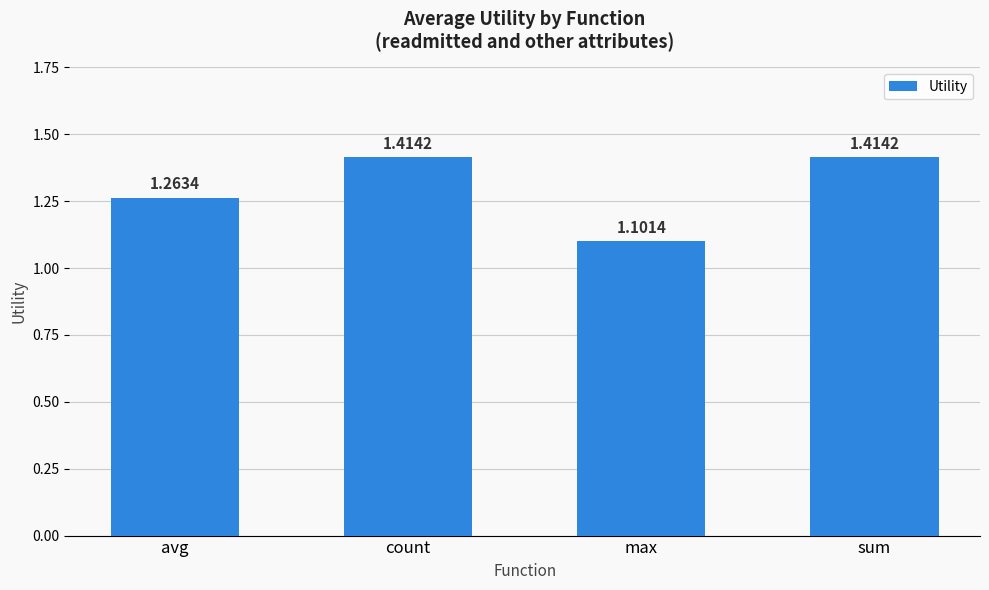

What is the label of the 1st bar from the right?

sum